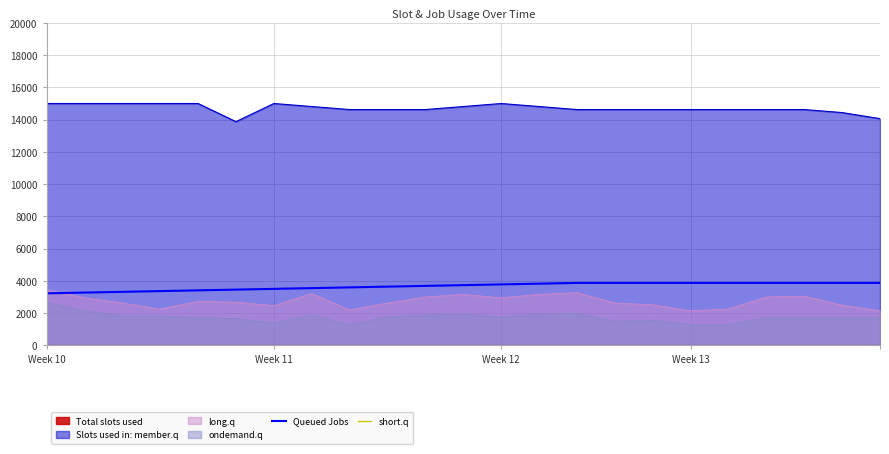

What is the maximum value for Queued Jobs?

3871.0